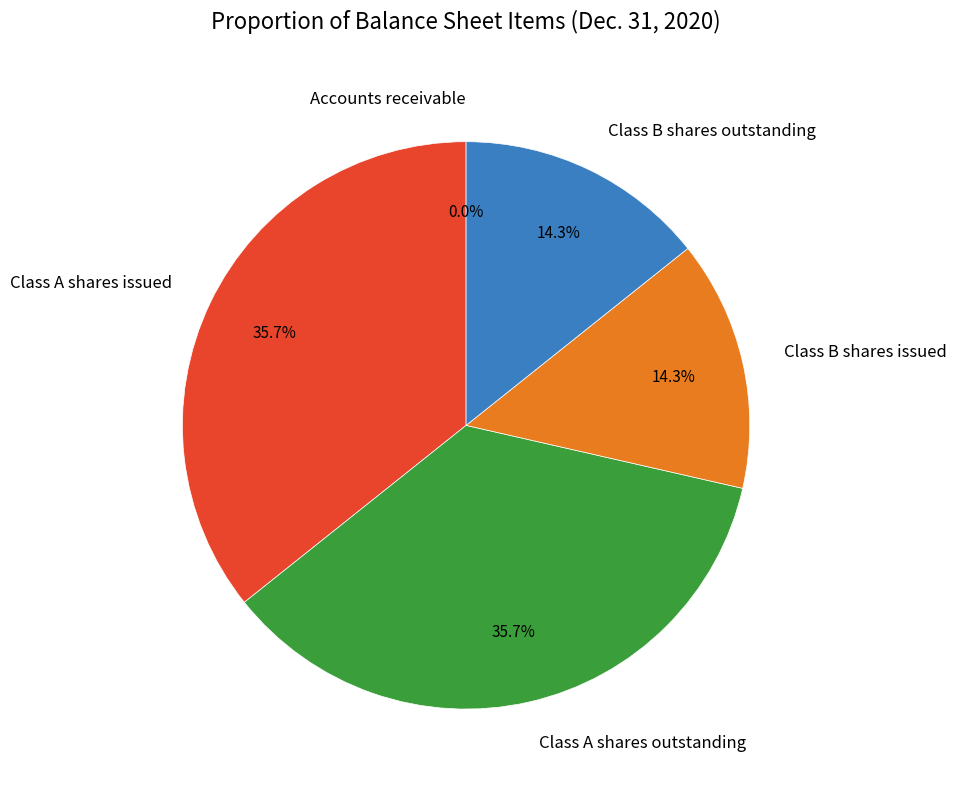

What percentage is NOT represented by Class B shares issued?

85.7%